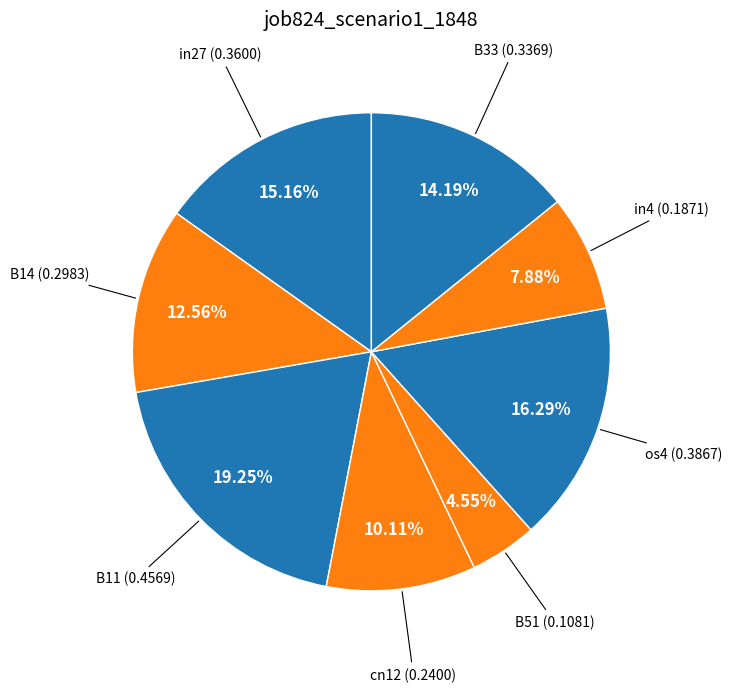

Does any single category account for the majority?

No